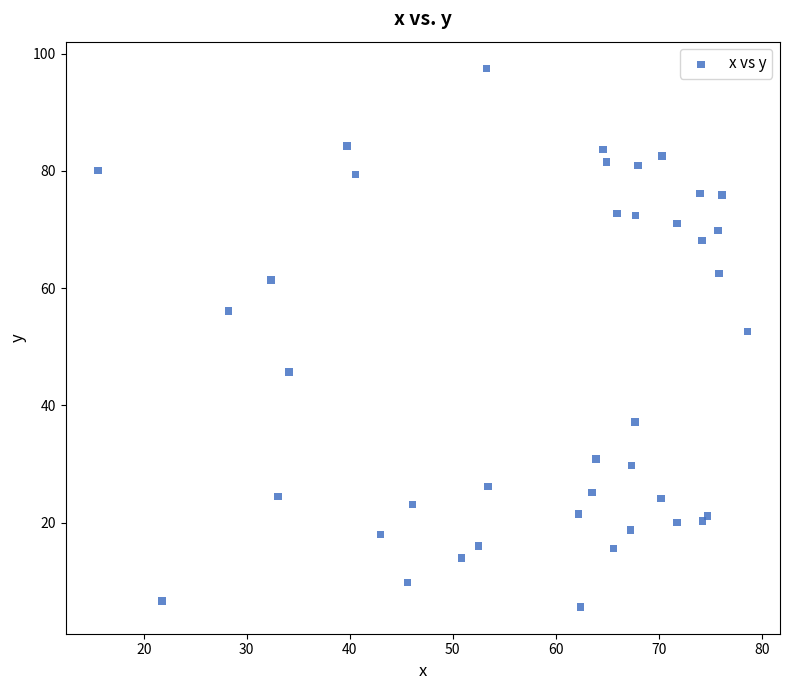

What Y value in the scatter plot is closest to 51?

52.6